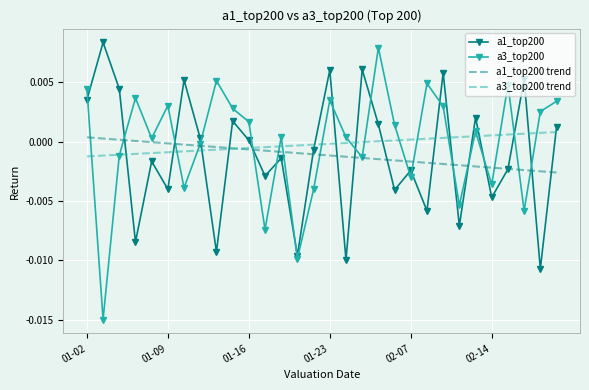

Which series has the widest spread of values?

a3_top200